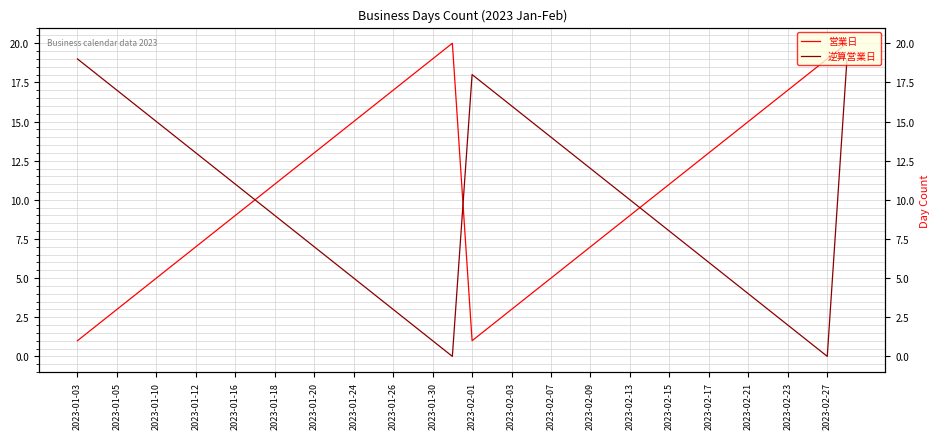

The 営業日 series shows 31 at 2023-01-30. True or false?

False